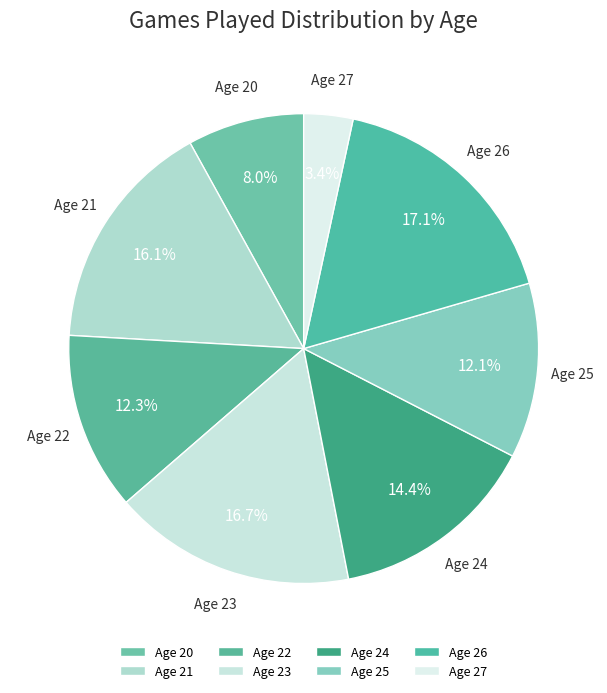

Does Age 22 account for over 50% of the chart?

No